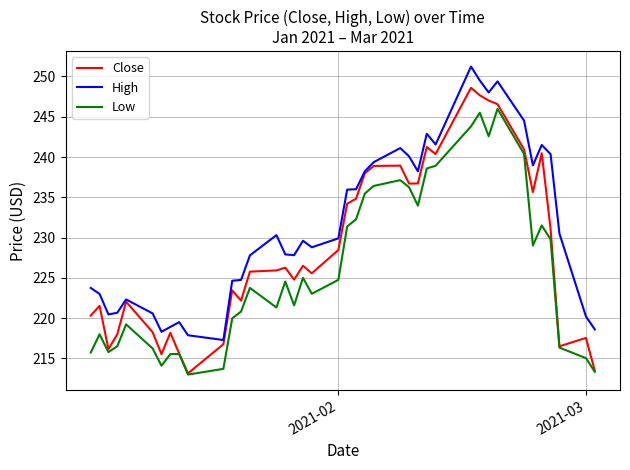

True or false: High and Low cross at least once.

False